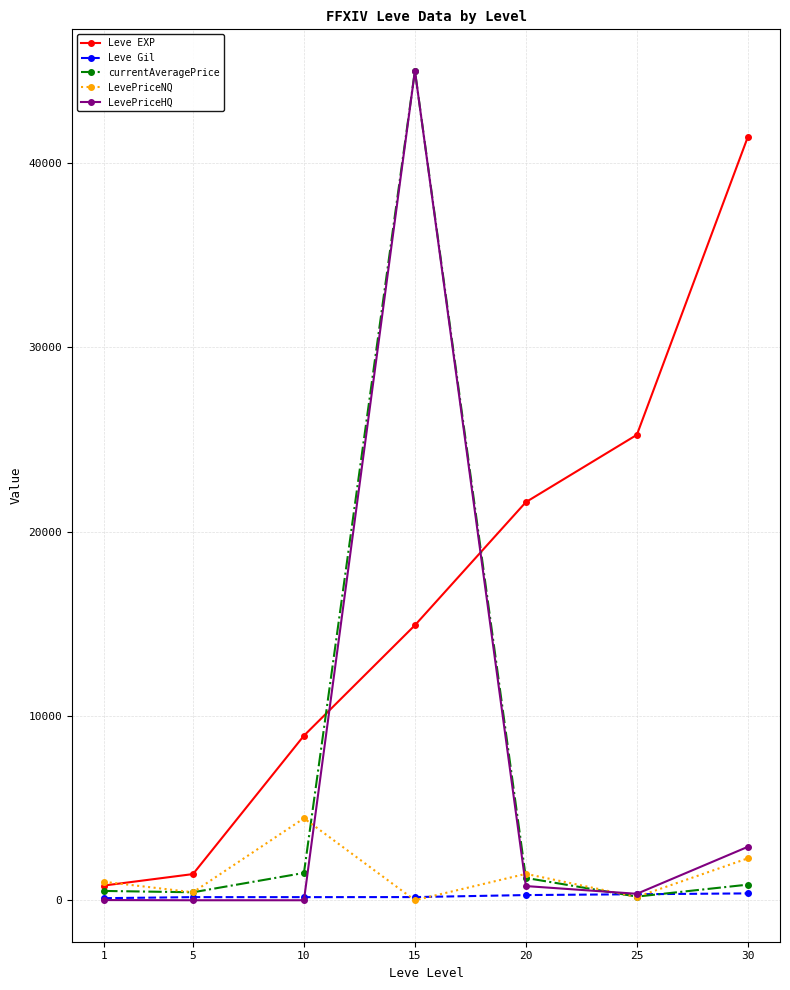

Count the number of data series in this chart.

5